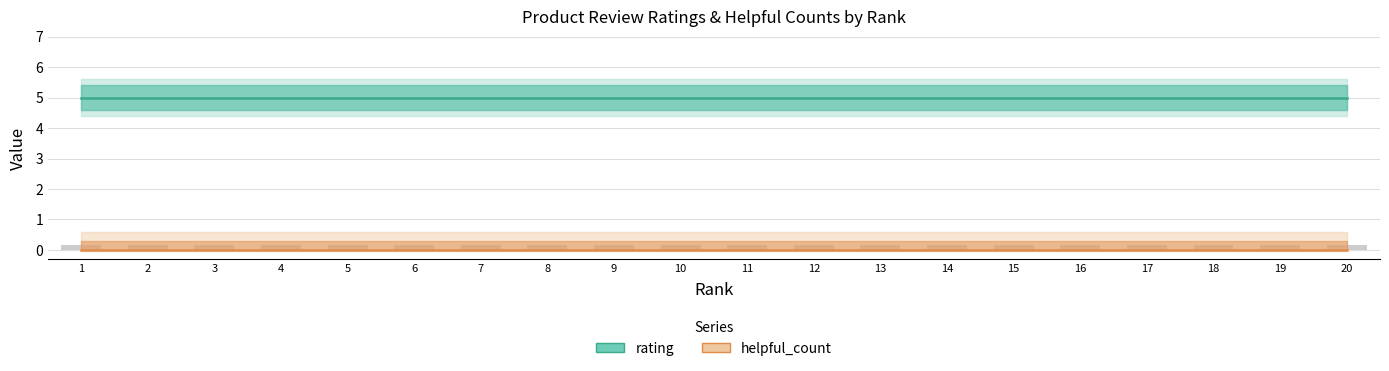

At which label is helpful_count closest to 0?

1